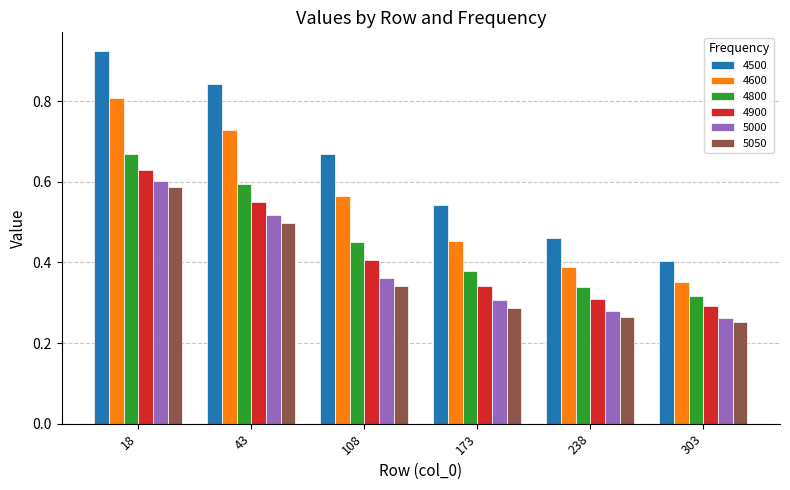

At which label does 4800 reach its minimum?

303